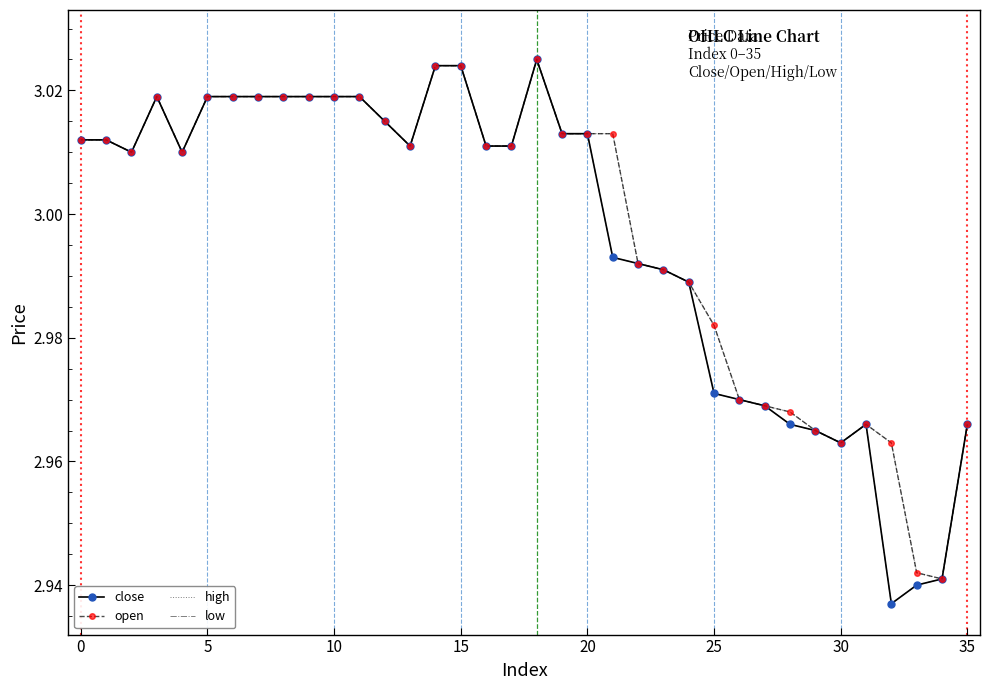

At which label is close closest to 2?

32